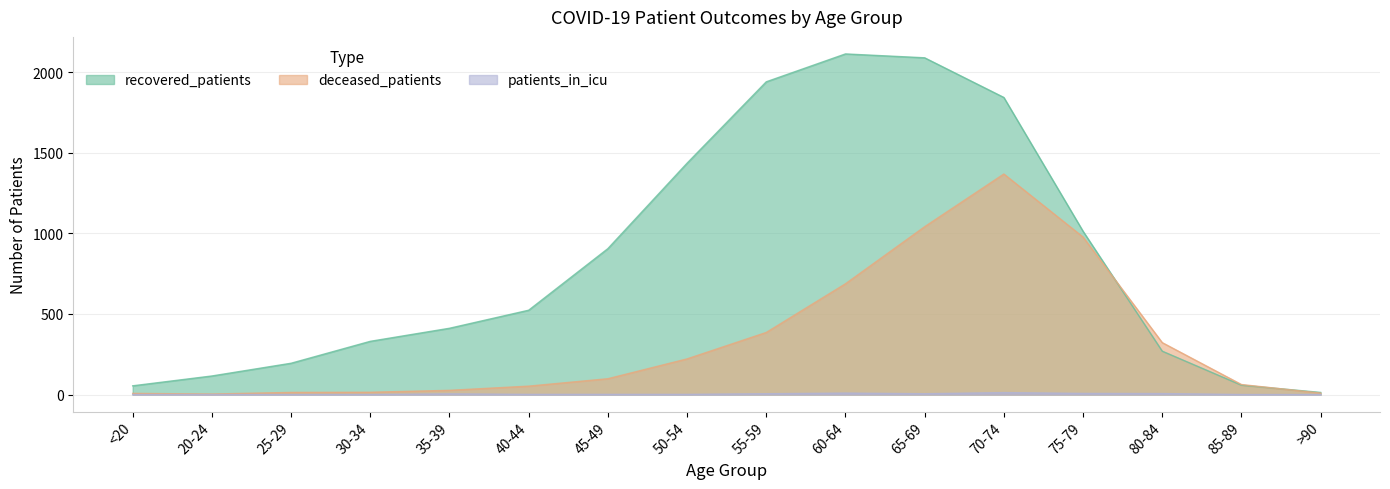

Which series has the largest range (max minus min)?

recovered_patients